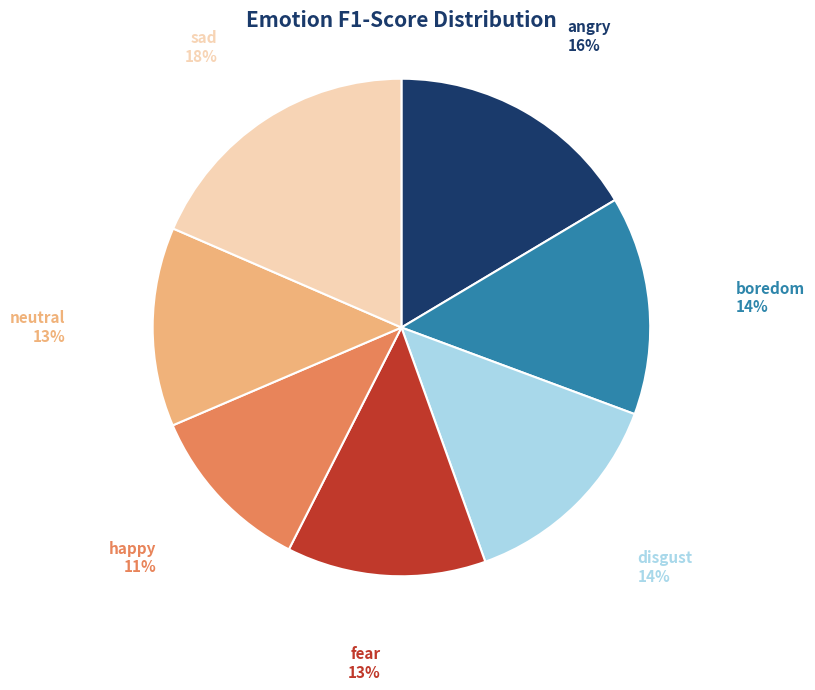

Which has a higher value, happy or sad?

sad